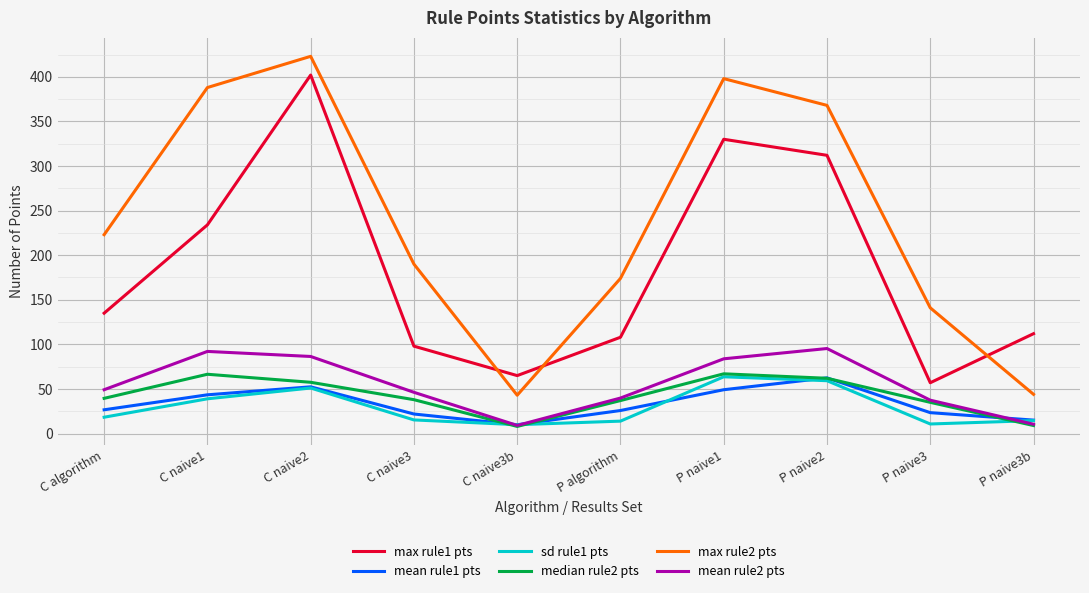

True or false: sd rule1 pts and mean rule2 pts cross at least once.

True